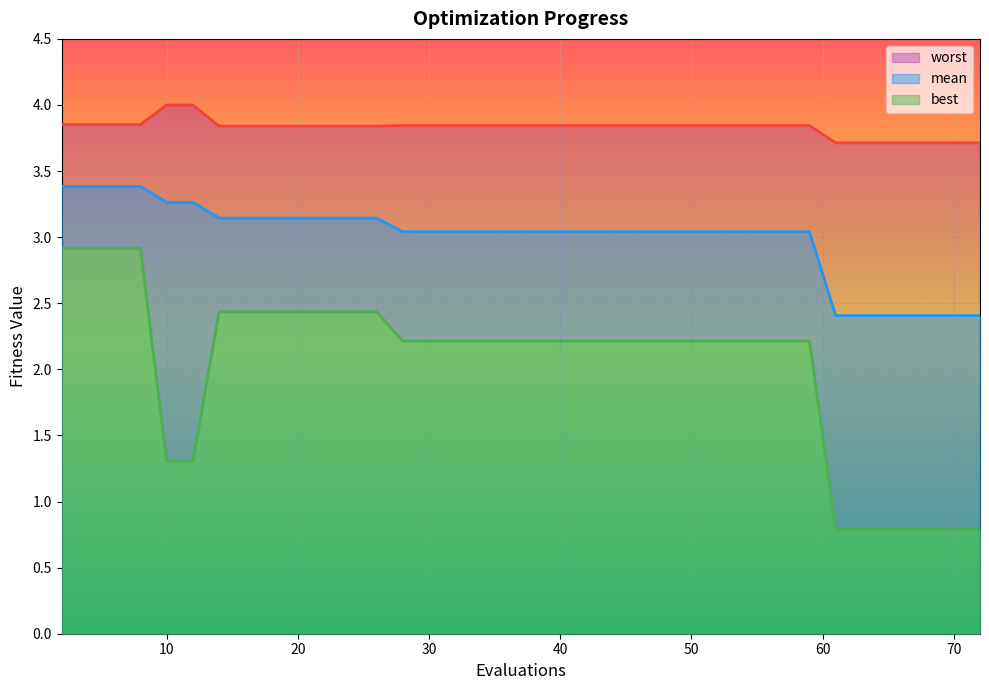

Which series has the largest total across all categories?

worst